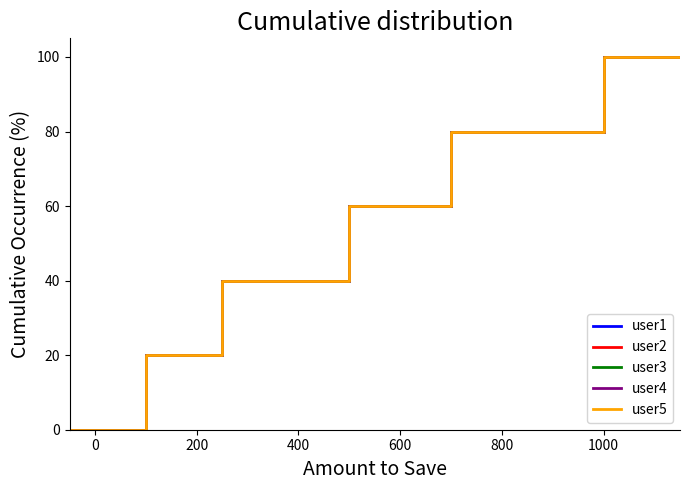

Reading left to right, extract all data points from this chart.

user1: 0	0	20	20	40	40	60	60	80	80	100	100
user2: 0	0	20	20	40	40	60	60	80	80	100	100
user3: 0	0	20	20	40	40	60	60	80	80	100	100
user4: 0	0	20	20	40	40	60	60	80	80	100	100
user5: 0	0	20	20	40	40	60	60	80	80	100	100